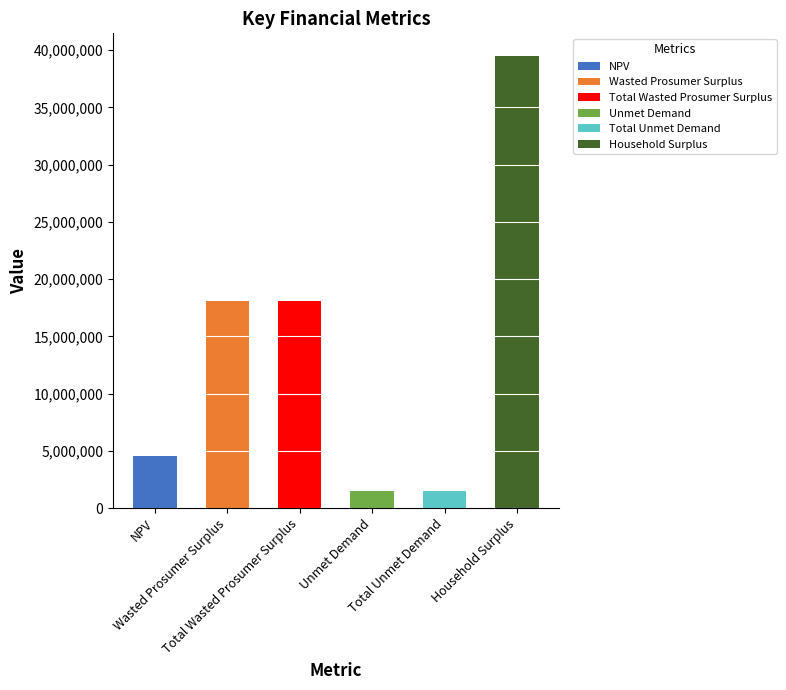

Which category has the lowest value across all series?

Unmet Demand